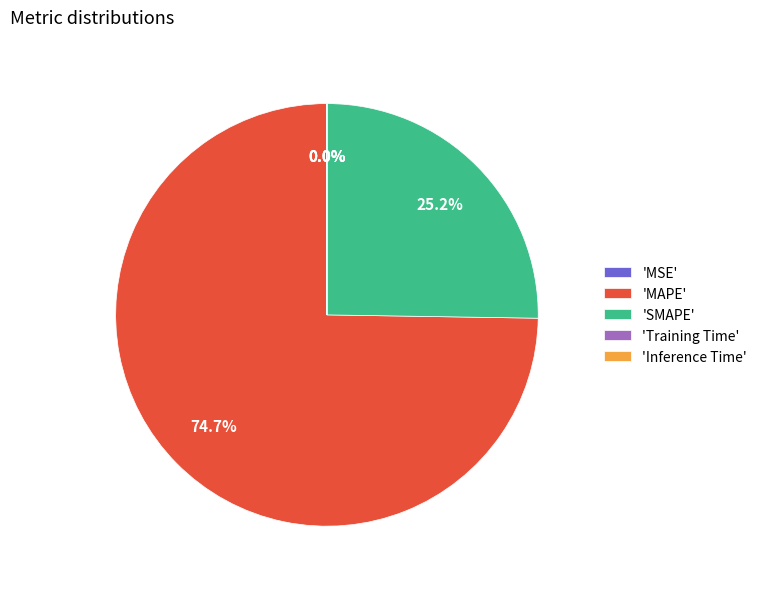

What is the largest slice in the pie chart?

'MAPE'